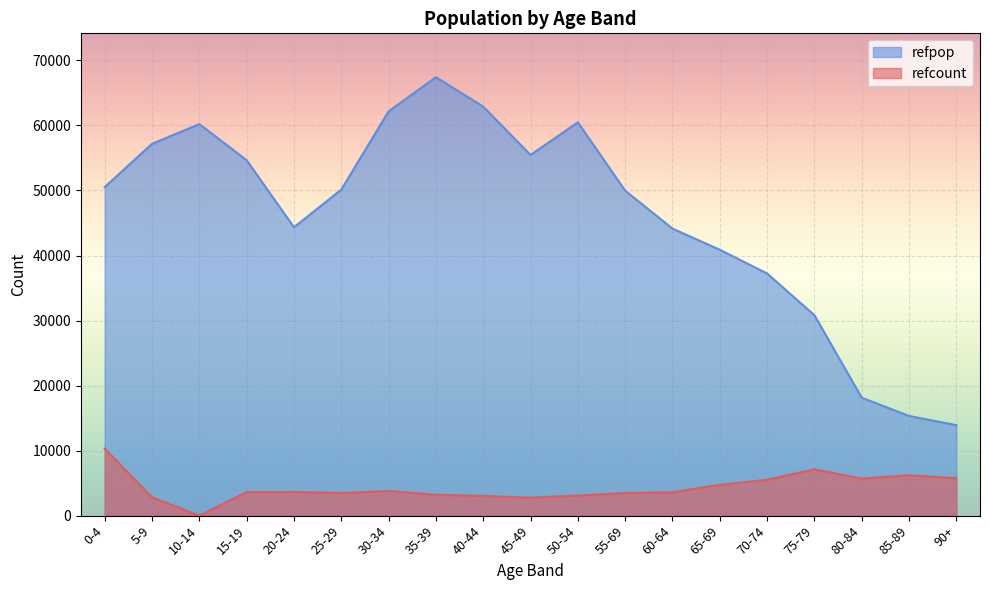

List the labels in order of refcount value, smallest first.

10-14, 45-49, 5-9, 40-44, 50-54, 35-39, 25-29, 55-69, 60-64, 15-19, 20-24, 30-34, 65-69, 70-74, 80-84, 90+, 85-89, 75-79, 0-4